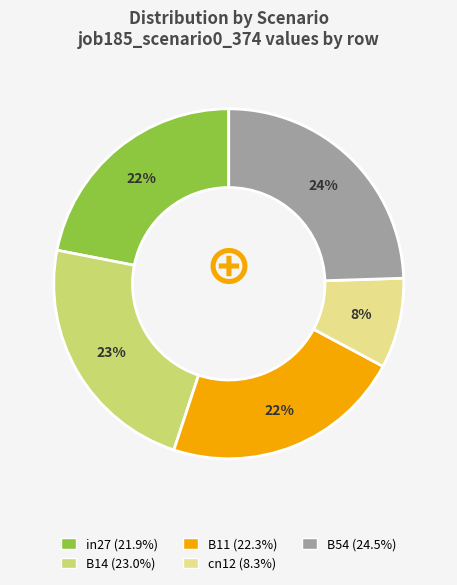

Does any single category account for the majority?

No